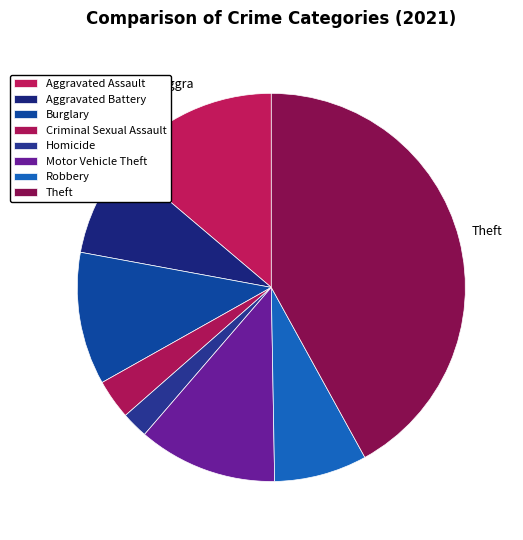

Is it true that Aggravated Battery is 8% of the pie?

True